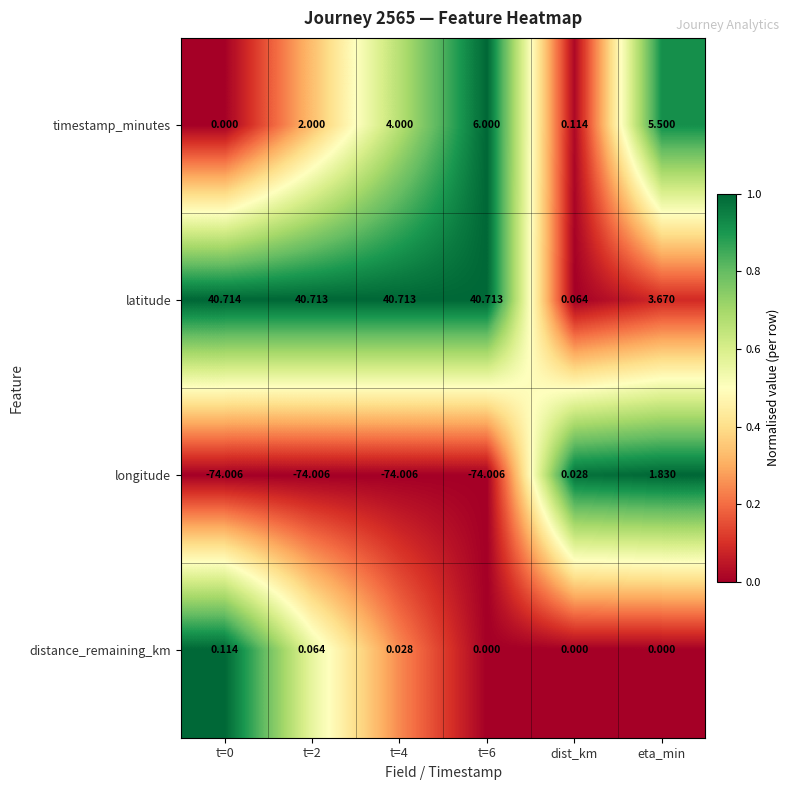

Rank the series by their maximum value, from highest to lowest.

latitude, timestamp_minutes, longitude, distance_remaining_km